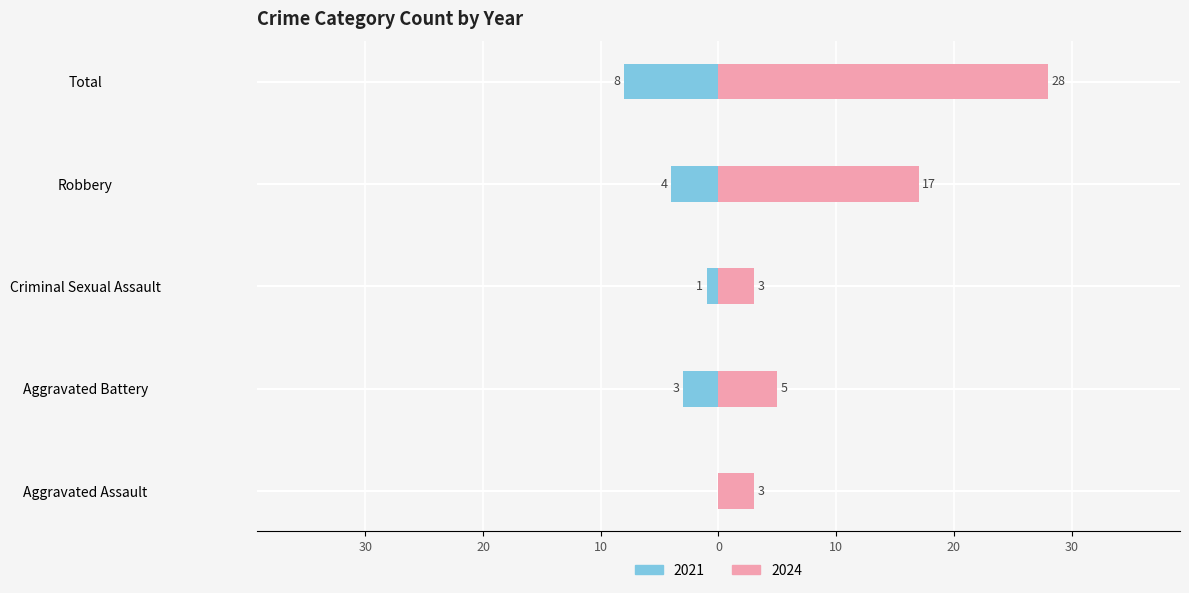

True or false: Right has a value of 7 at Total.

False